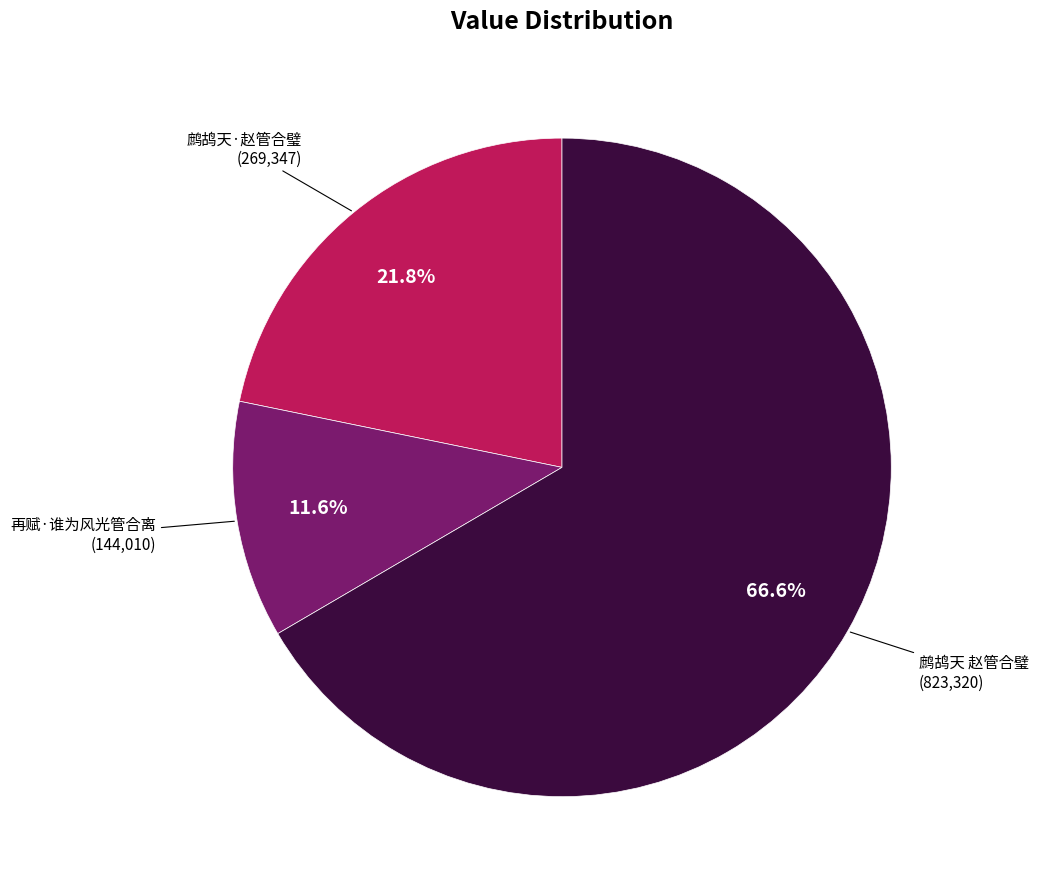

Is there any slice that represents more than half of the pie?

Yes